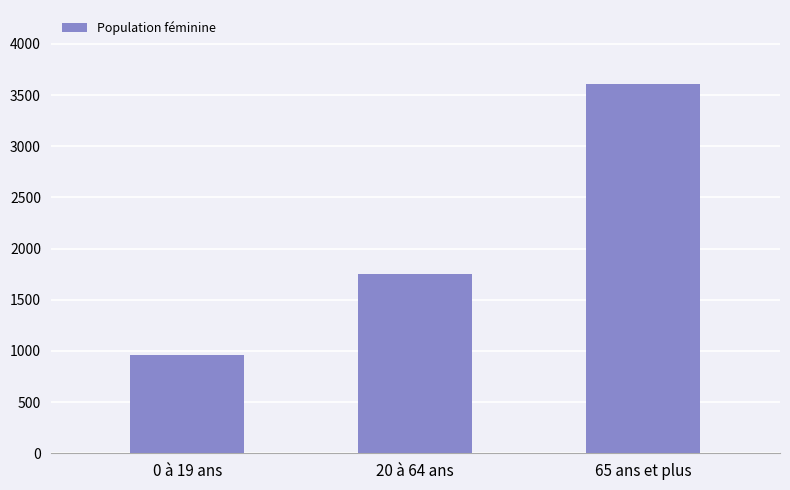

What is the minimum value shown in the chart?

960